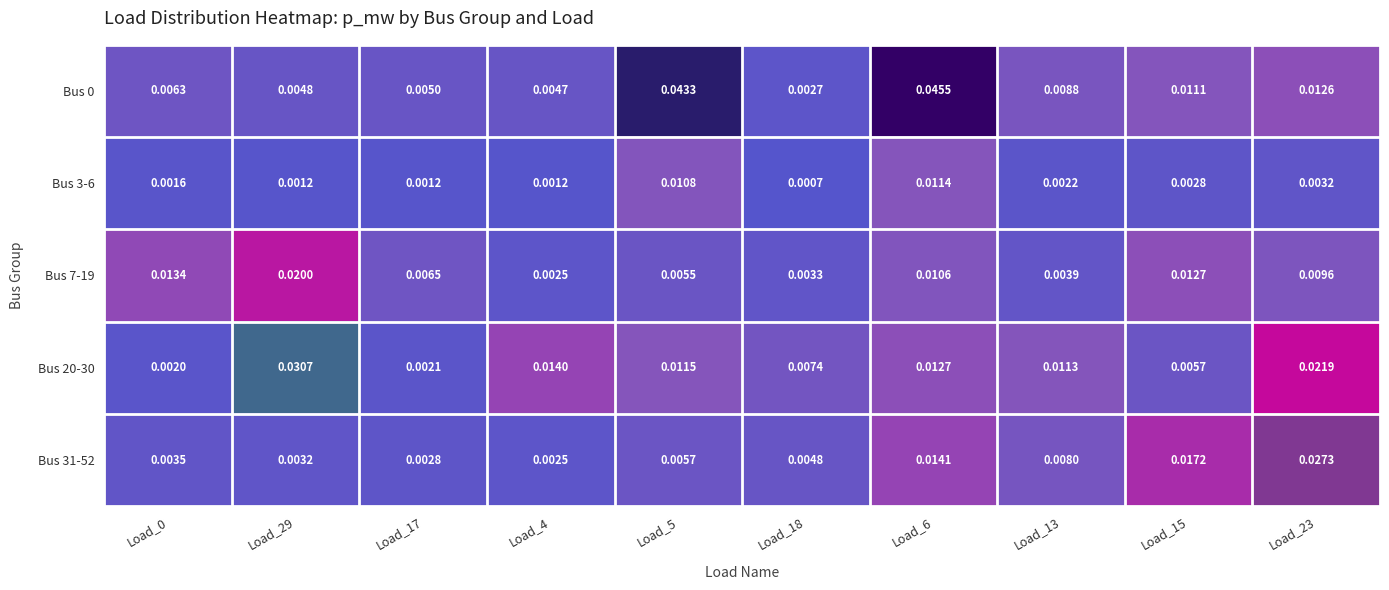

Count the number of data series in this chart.

5